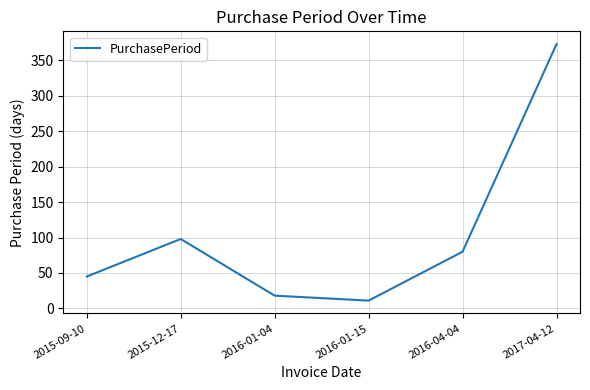

Reading left to right, what are all the values shown in this chart?

2015-09-10=45	2015-12-17=98	2016-01-04=18	2016-01-15=11	2016-04-04=80	2017-04-12=373